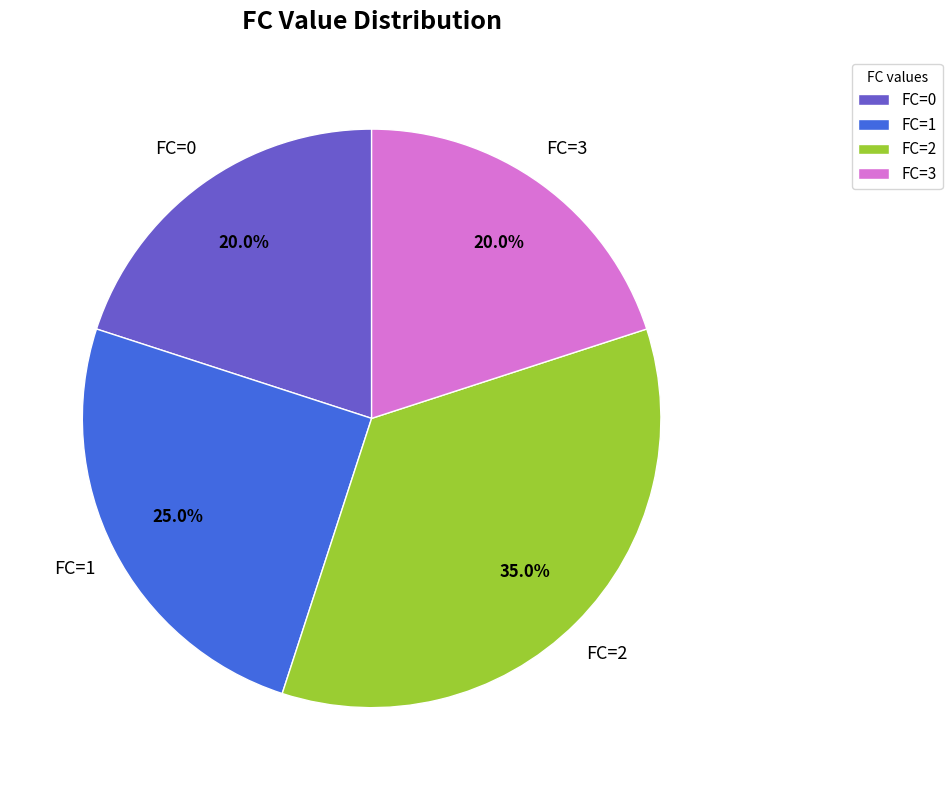

How much of the chart is everything except FC=2?

65.0%